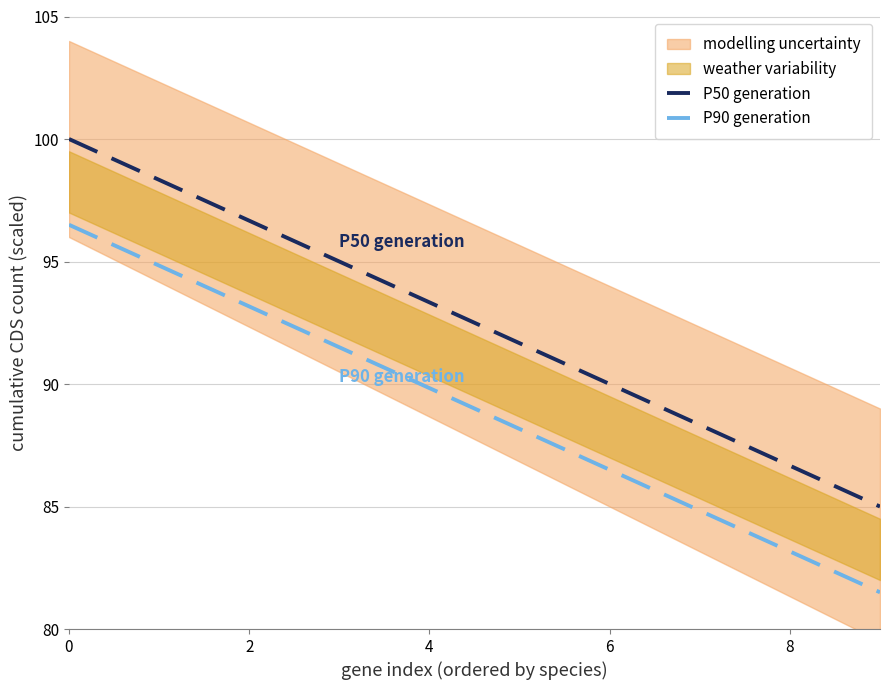

At which label is P50 generation closest to 92?

5